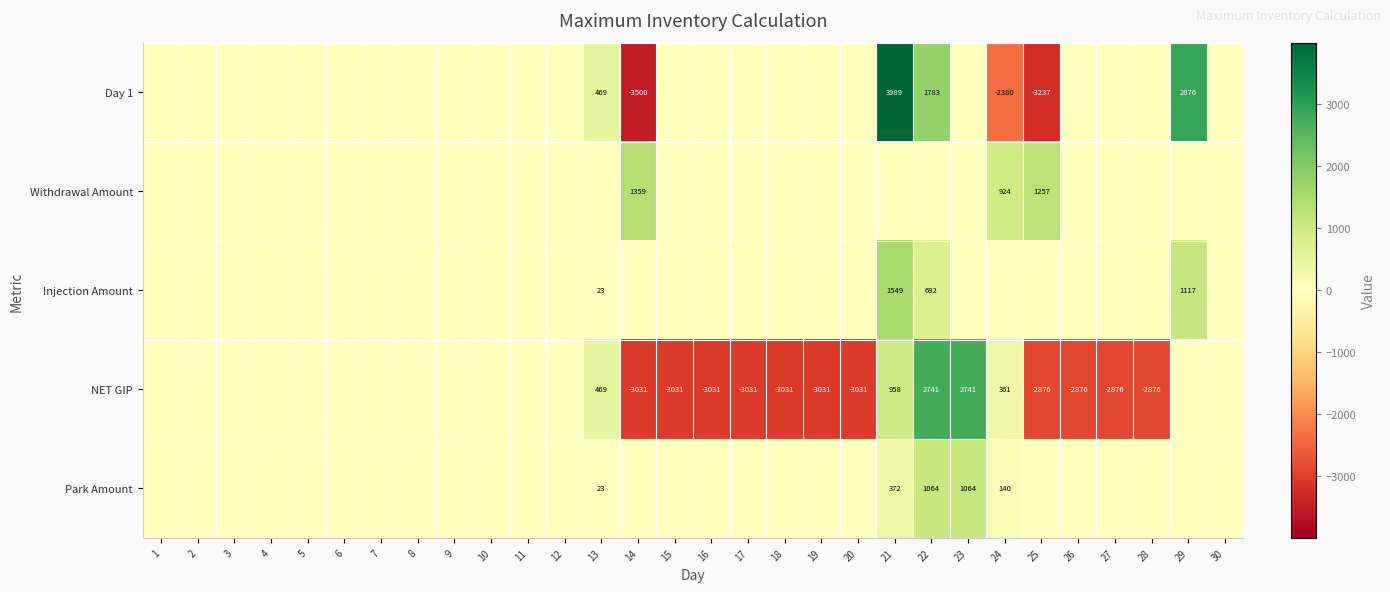

Which label corresponds to the smallest value in the chart?

14